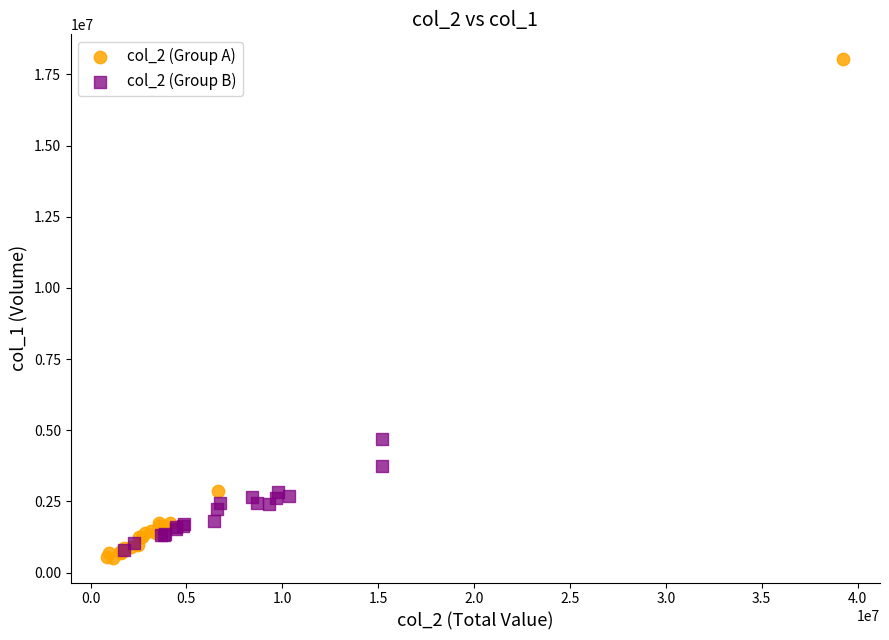

What are all the series names shown in the legend?

col_2 (Group A), col_2 (Group B)